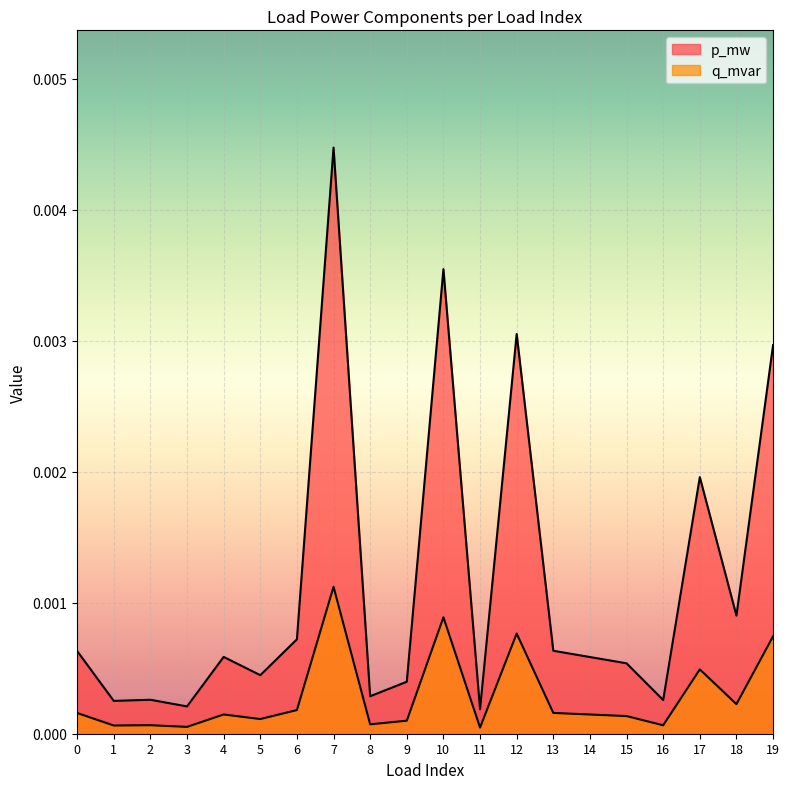

True or false: p_mw and q_mvar cross at least once.

False